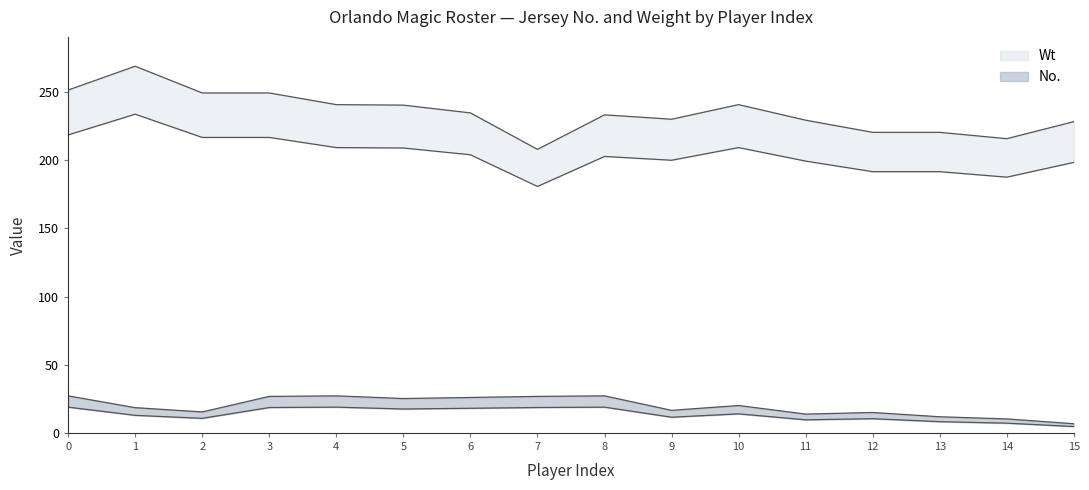

In No., how many points are lower than both neighbors (excluding endpoints)?

5